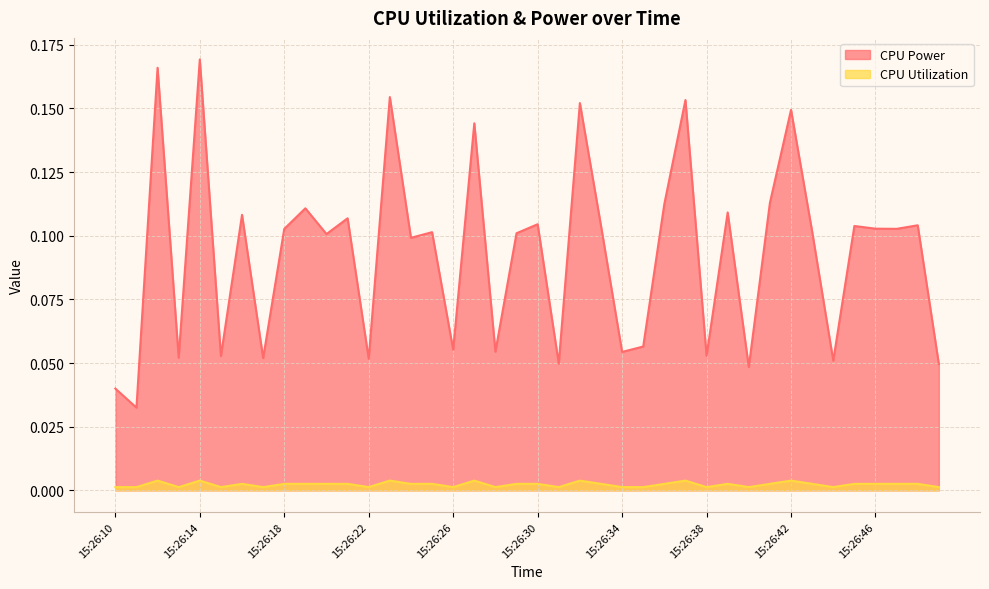

Between 15:26:38 and 15:26:23, which is larger?

15:26:23